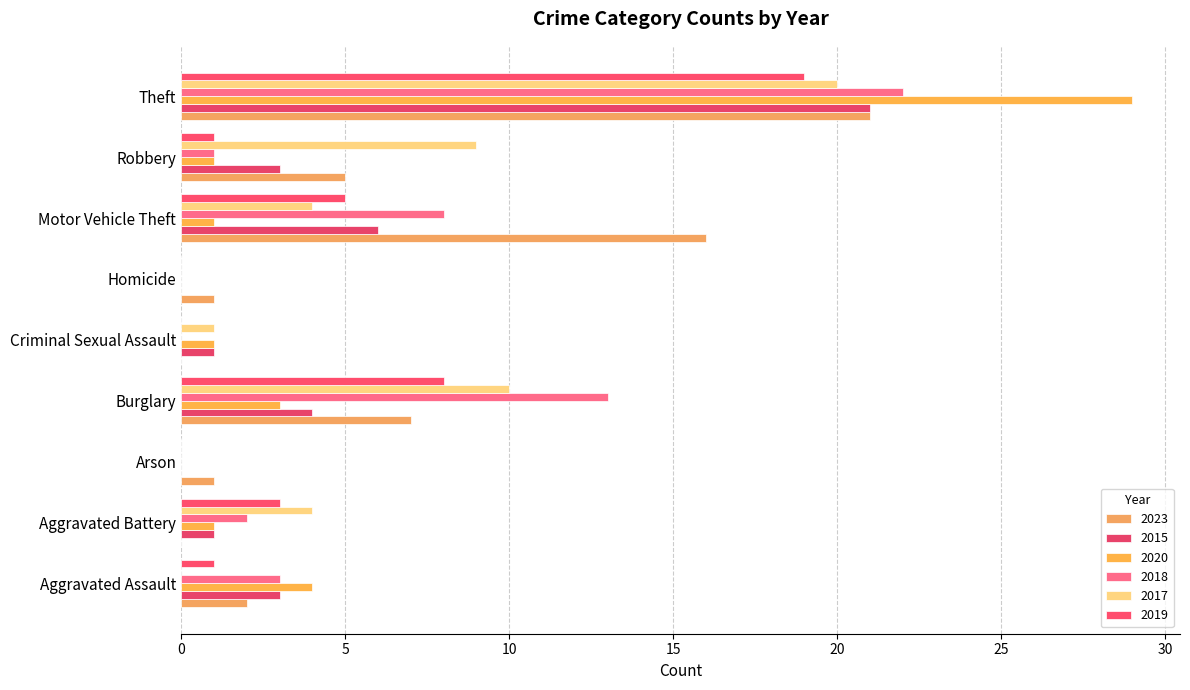

Where does the 2015 series first go above 3?

Burglary